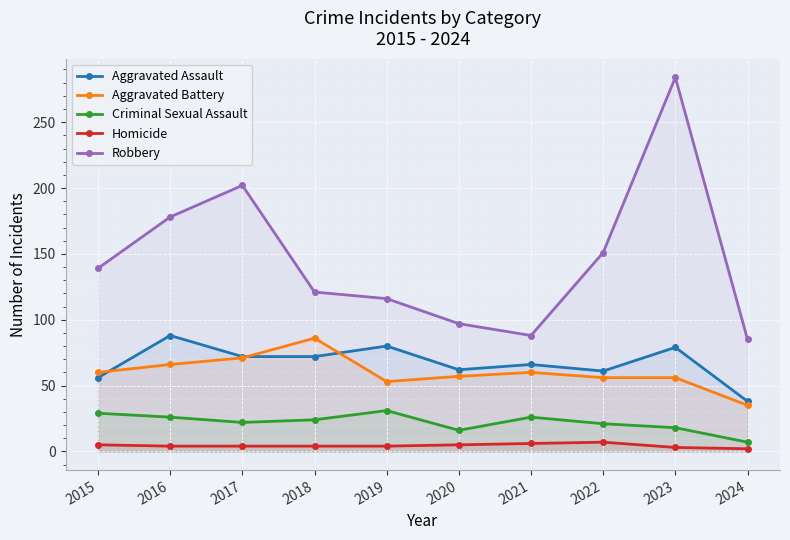

The value of Homicide at 2021 is 10. True or false?

False